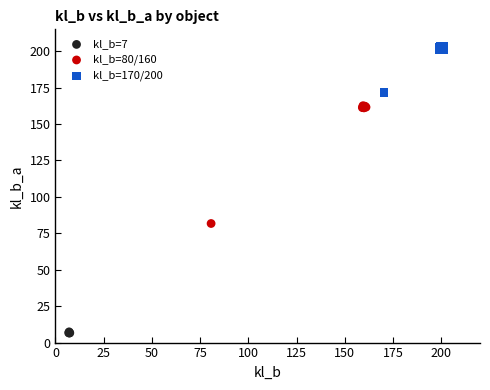

Which series reaches the minimum Y coordinate?

kl_b=7